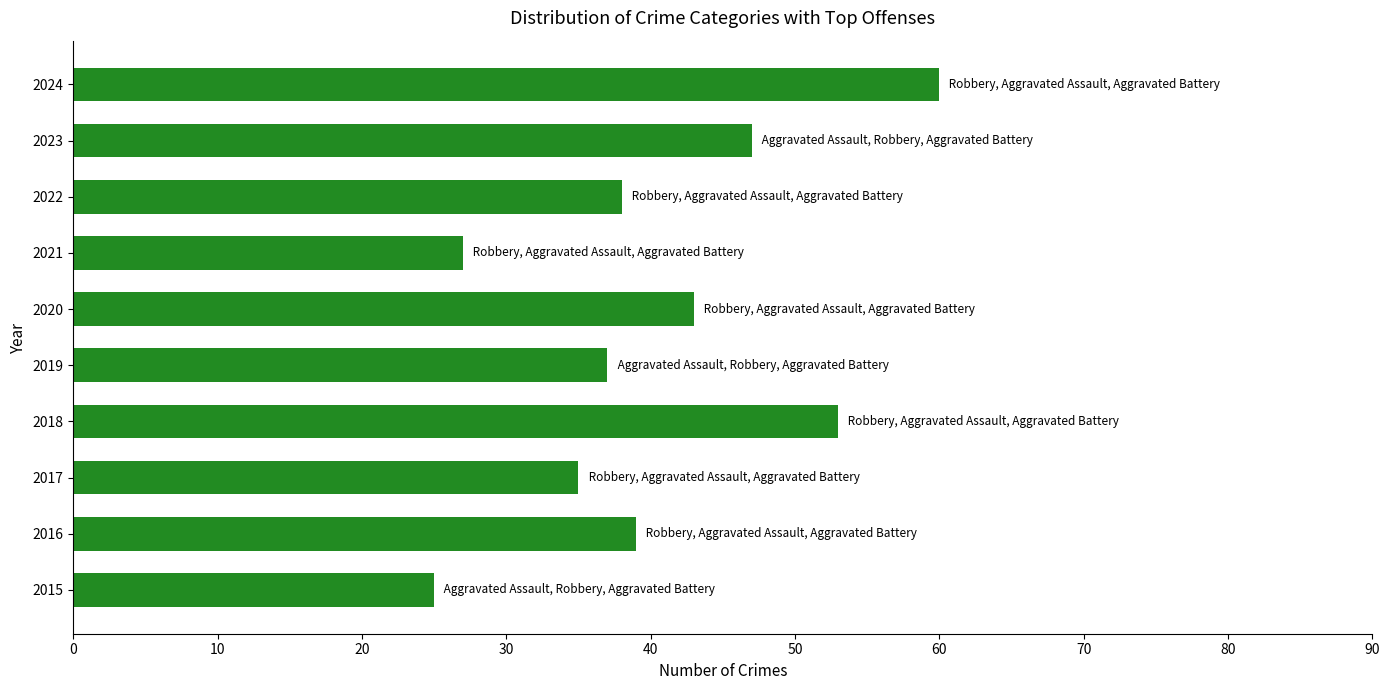

What is the difference between the second highest and minimum values?

28